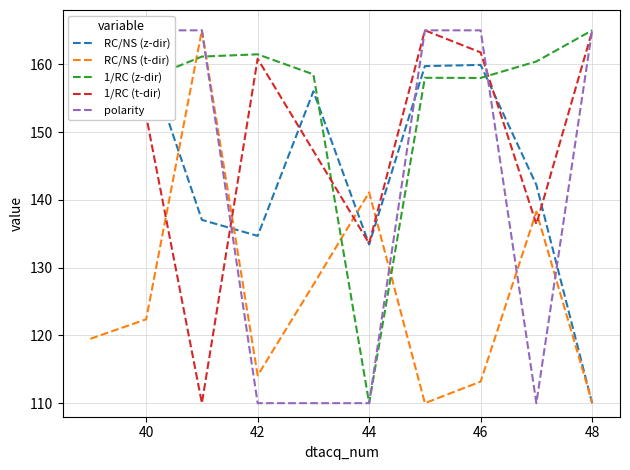

How many lines are shown in the chart?

5